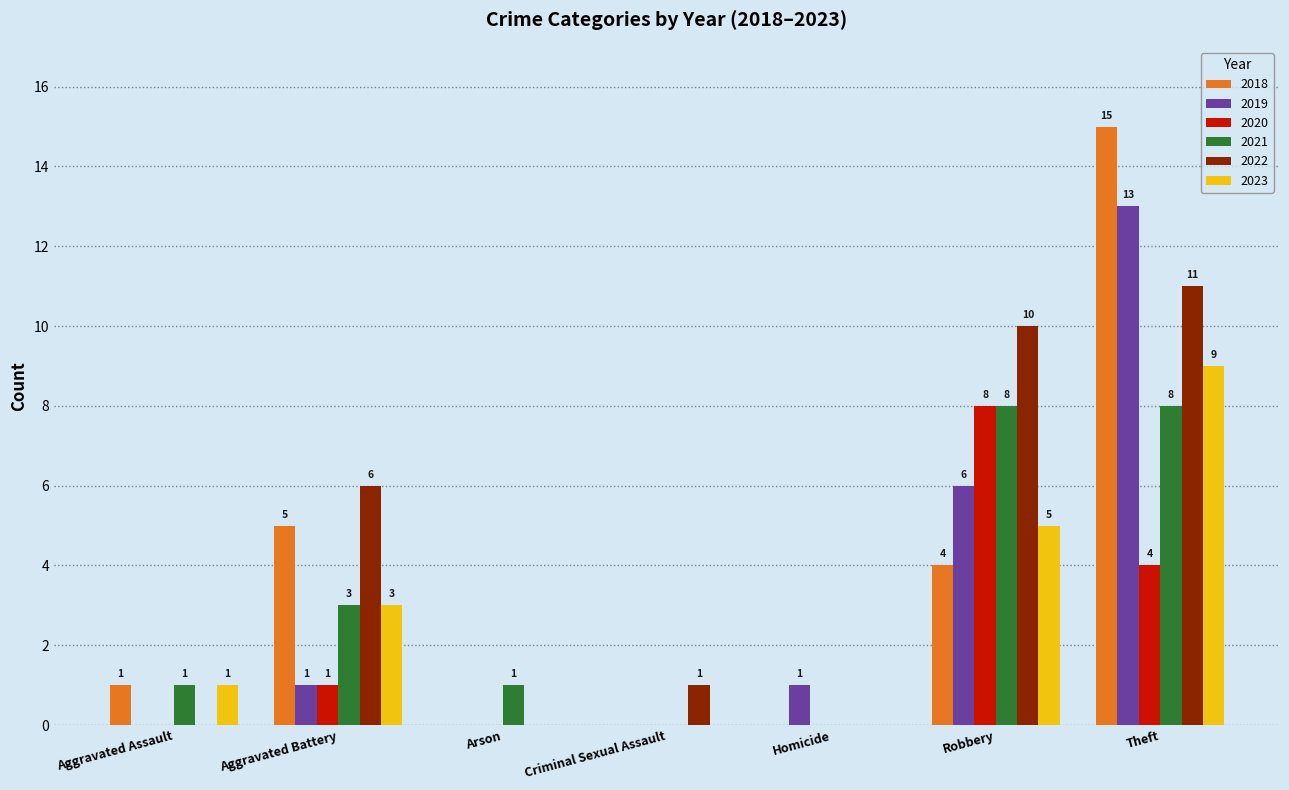

Between Aggravated Battery and Robbery, which series saw the biggest shift?

2020